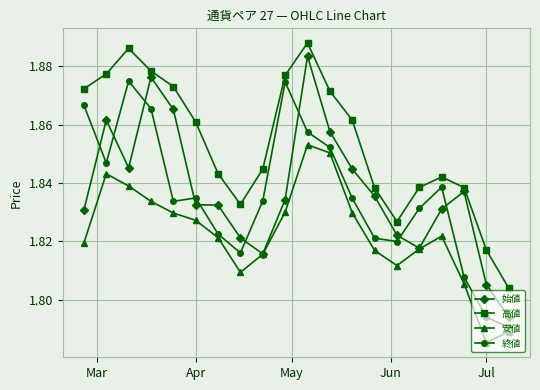

How many distinct data groups are displayed?

4